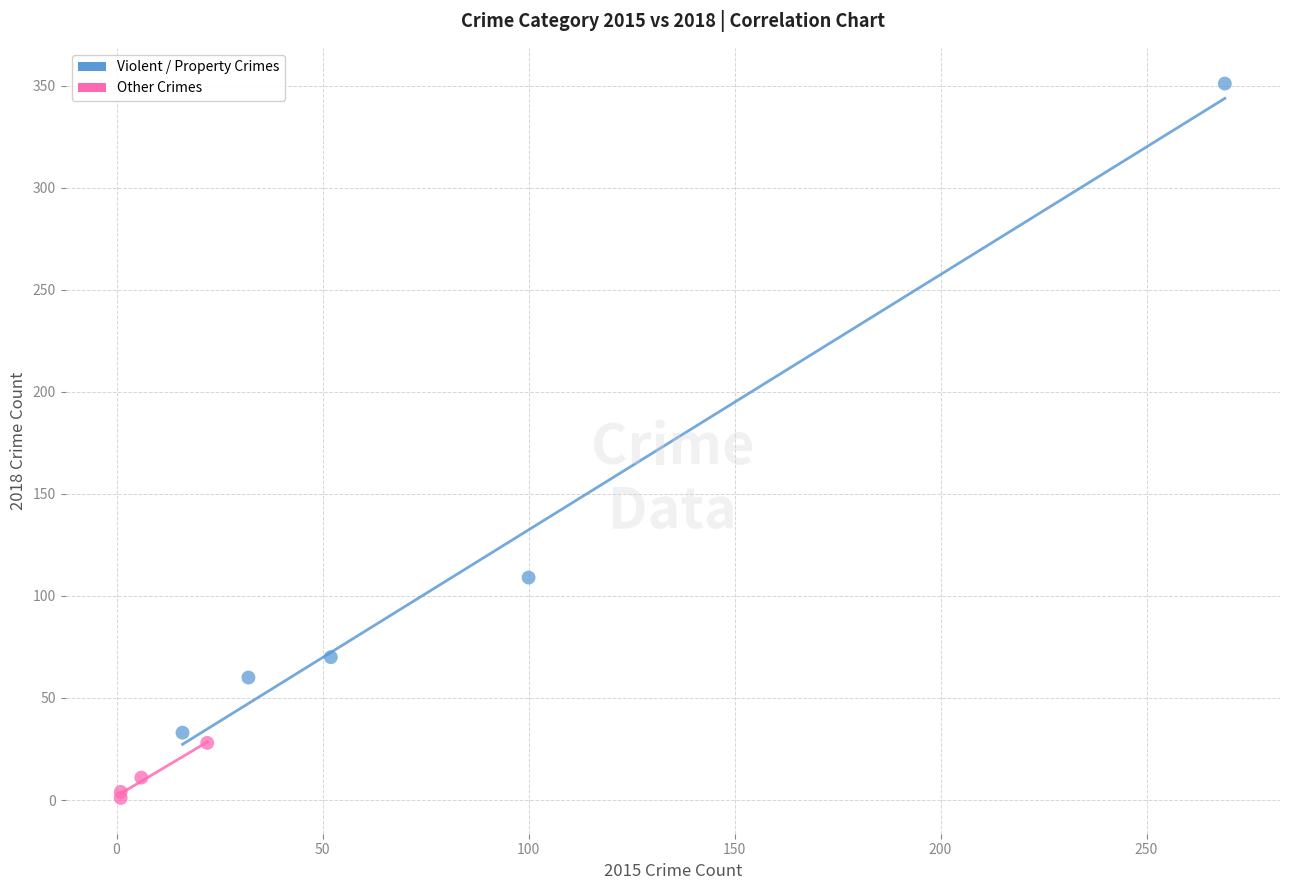

Which series contains the lowest Y value?

Other Crimes